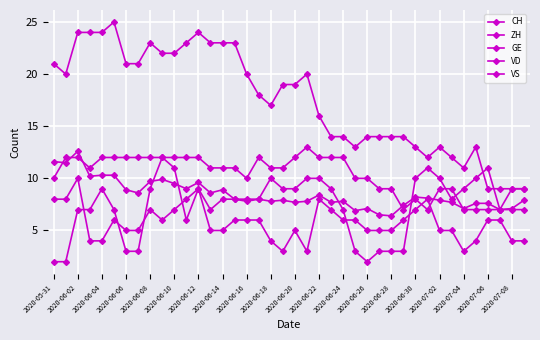

Reading left to right, list all the values displayed in this chart.

CH: 11.6	11.5	12.6	10.2	10.3	10.3	8.9	8.6	9.7	9.9	9.5	9.0	9.6	8.6	8.9	8.0	7.8	8.0	7.8	7.9	7.7	7.8	8.4	7.7	7.8	6.9	7.1	6.5	6.4	7.4	8.2	8.1	7.9	7.7	7.1	7.6	7.6	7.0	7.1	7.9
ZH: 8.0	8.0	10.0	4.0	4.0	6.0	5.0	5.0	7.0	6.0	7.0	8.0	9.0	7.0	8.0	8.0	8.0	8.0	10.0	9.0	9.0	10.0	10.0	9.0	7.0	3.0	2.0	3.0	3.0	3.0	10.0	11.0	10.0	8.0	9.0	10.0	11.0	7.0	7.0	7.0
GE: 2.0	2.0	7.0	7.0	9.0	7.0	3.0	3.0	9.0	12.0	11.0	6.0	9.0	5.0	5.0	6.0	6.0	6.0	4.0	3.0	5.0	3.0	8.0	7.0	6.0	6.0	5.0	5.0	5.0	6.0	7.0	8.0	5.0	5.0	3.0	4.0	6.0	6.0	4.0	4.0
VD: 21.0	20.0	24.0	24.0	24.0	25.0	21.0	21.0	23.0	22.0	22.0	23.0	24.0	23.0	23.0	23.0	20.0	18.0	17.0	19.0	19.0	20.0	16.0	14.0	14.0	13.0	14.0	14.0	14.0	14.0	13.0	12.0	13.0	12.0	11.0	13.0	9.0	9.0	9.0	9.0
VS: 10.0	12.0	12.0	11.0	12.0	12.0	12.0	12.0	12.0	12.0	12.0	12.0	12.0	11.0	11.0	11.0	10.0	12.0	11.0	11.0	12.0	13.0	12.0	12.0	12.0	10.0	10.0	9.0	9.0	7.0	8.0	7.0	9.0	9.0	7.0	7.0	7.0	7.0	9.0	9.0